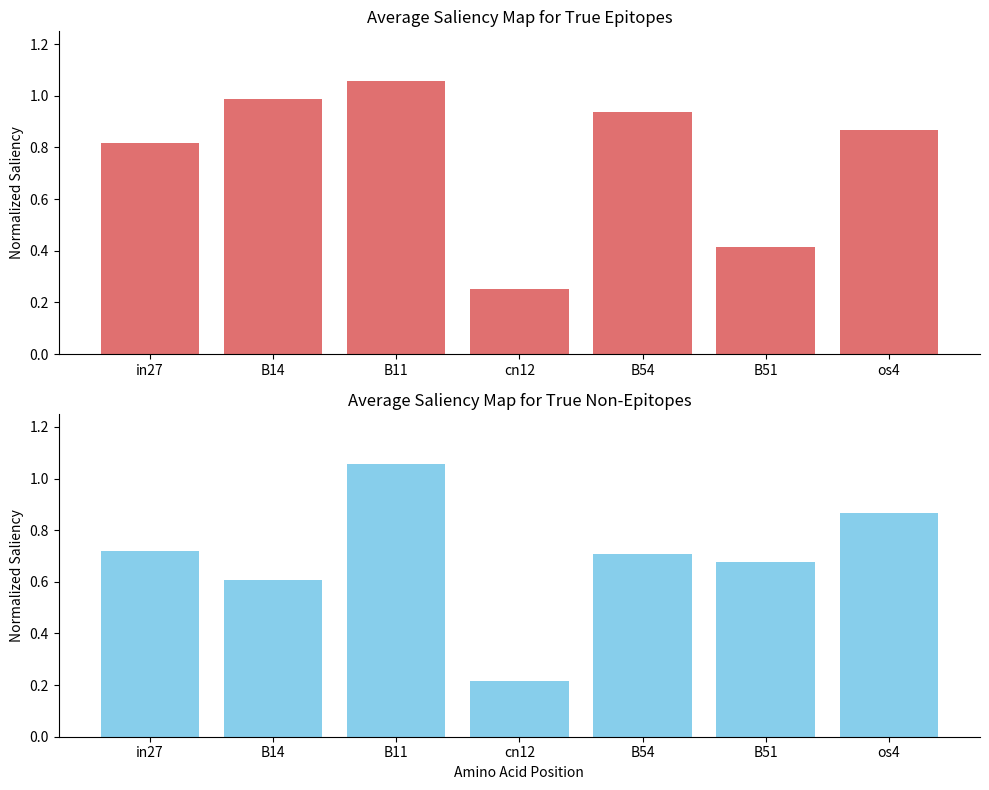

What is the smallest value displayed?

0.2